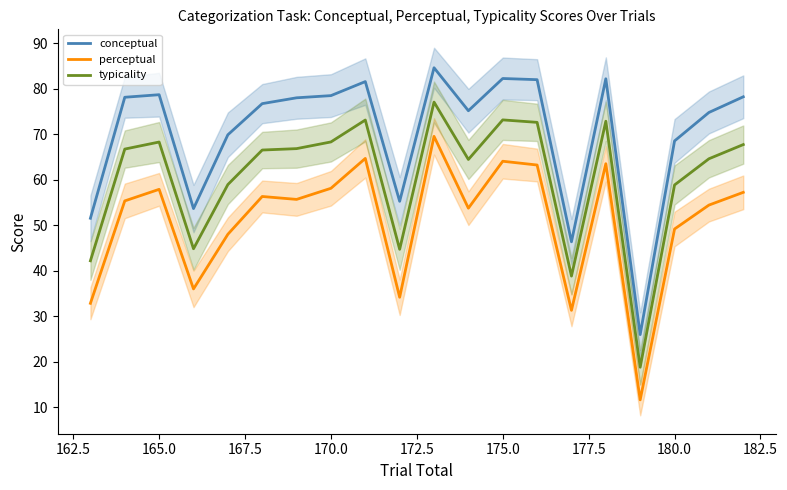

How many data points in conceptual are less than 78?

10